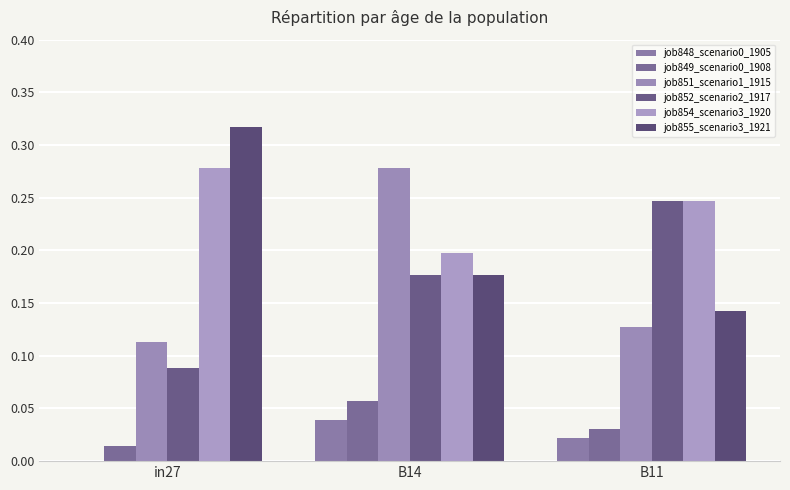

True or false: job851_scenario1_1915 has a value of 0.4 at B14.

False